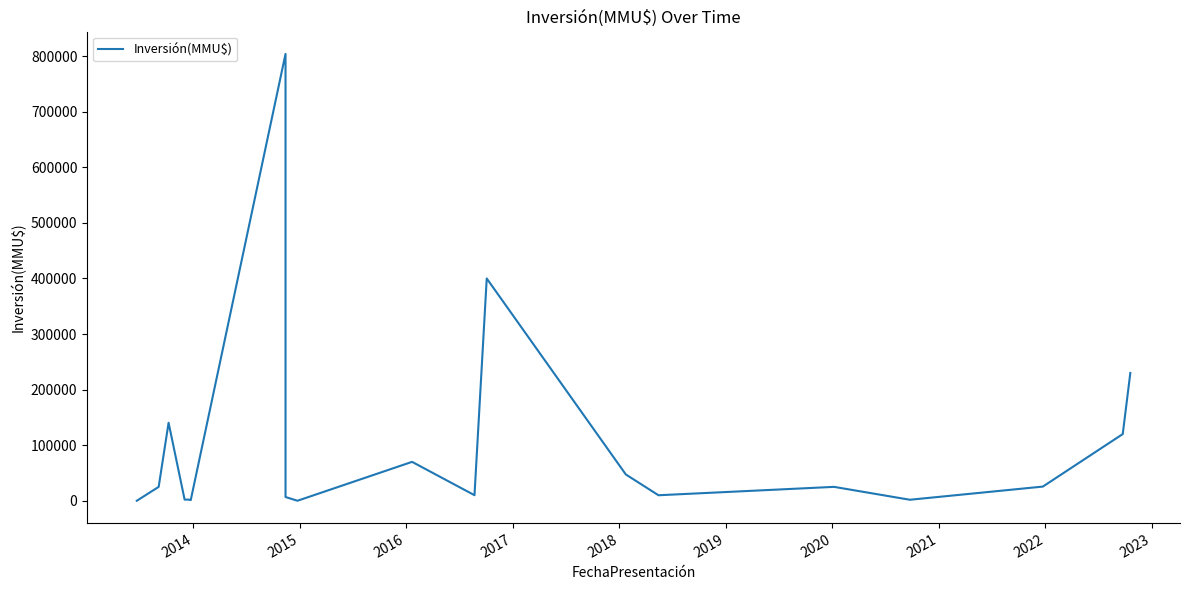

Does the chart have visible grid lines?

No